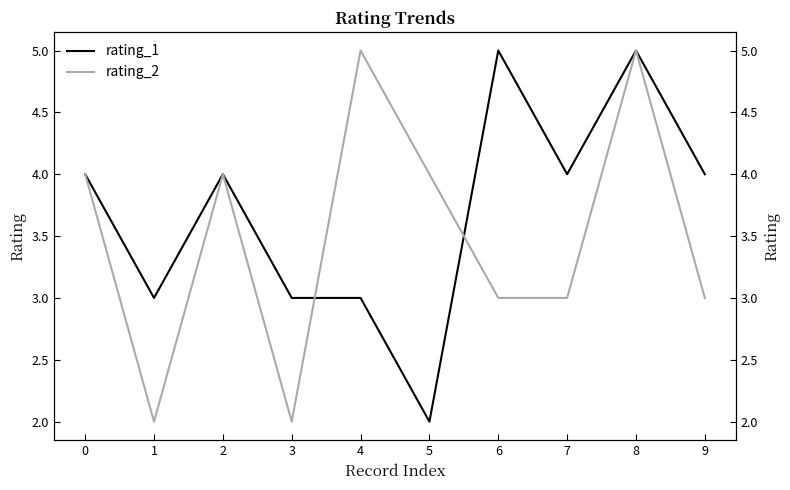

What is the maximum value shown in the chart?

5